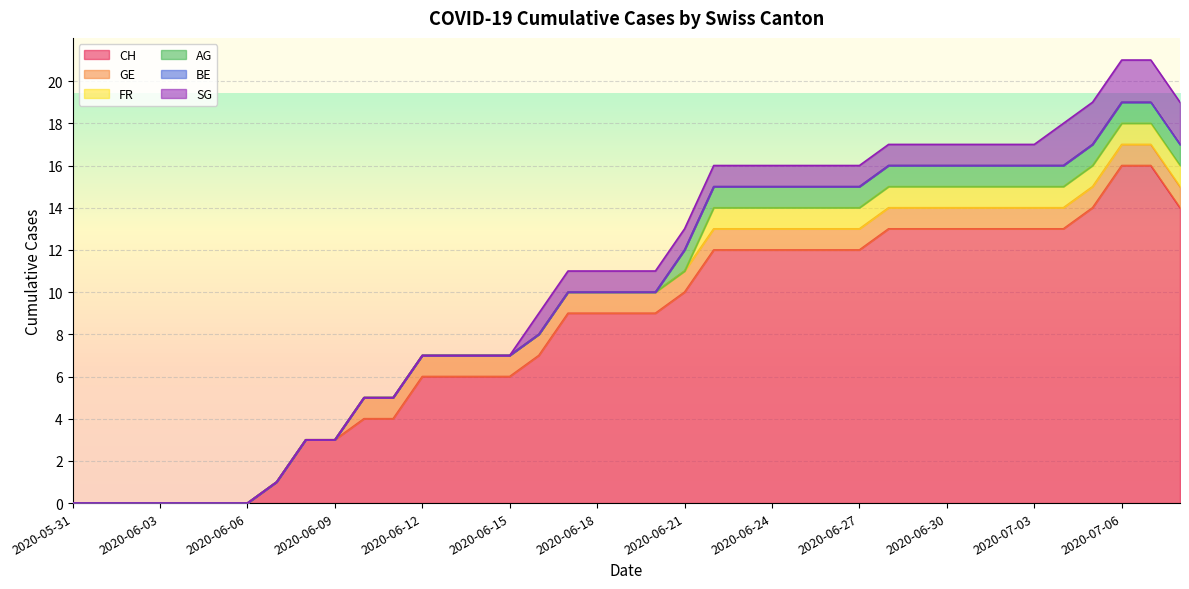

True or false: FR has a value of 0 at 2020-06-12.

True